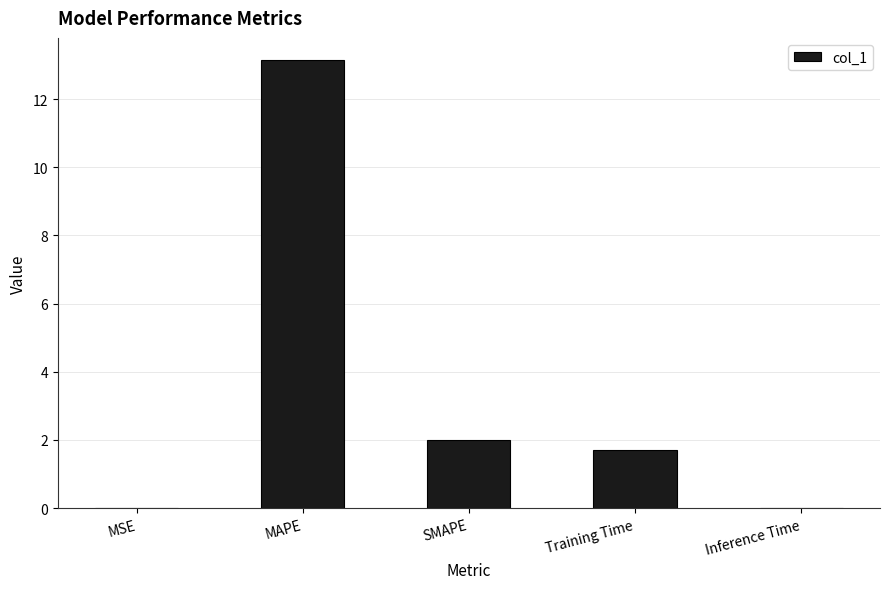

At which label does the data first exceed 1?

MAPE